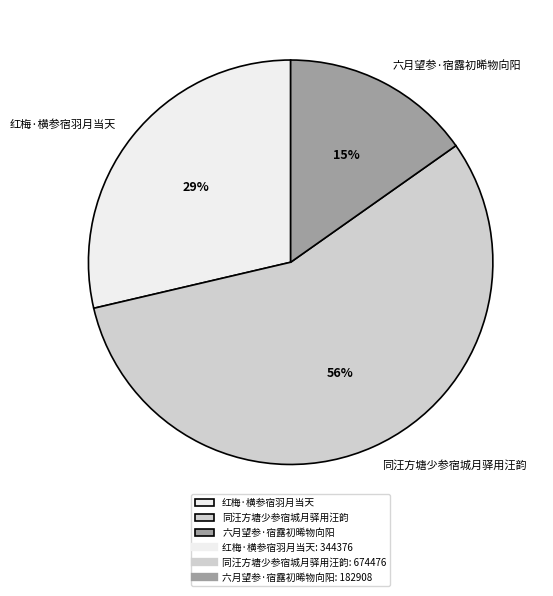

How many segments does this pie chart have?

3